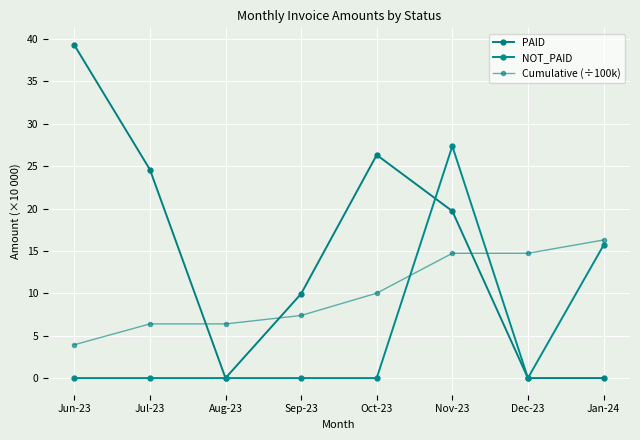

What is the label of the 4th point from the right?

Oct-23